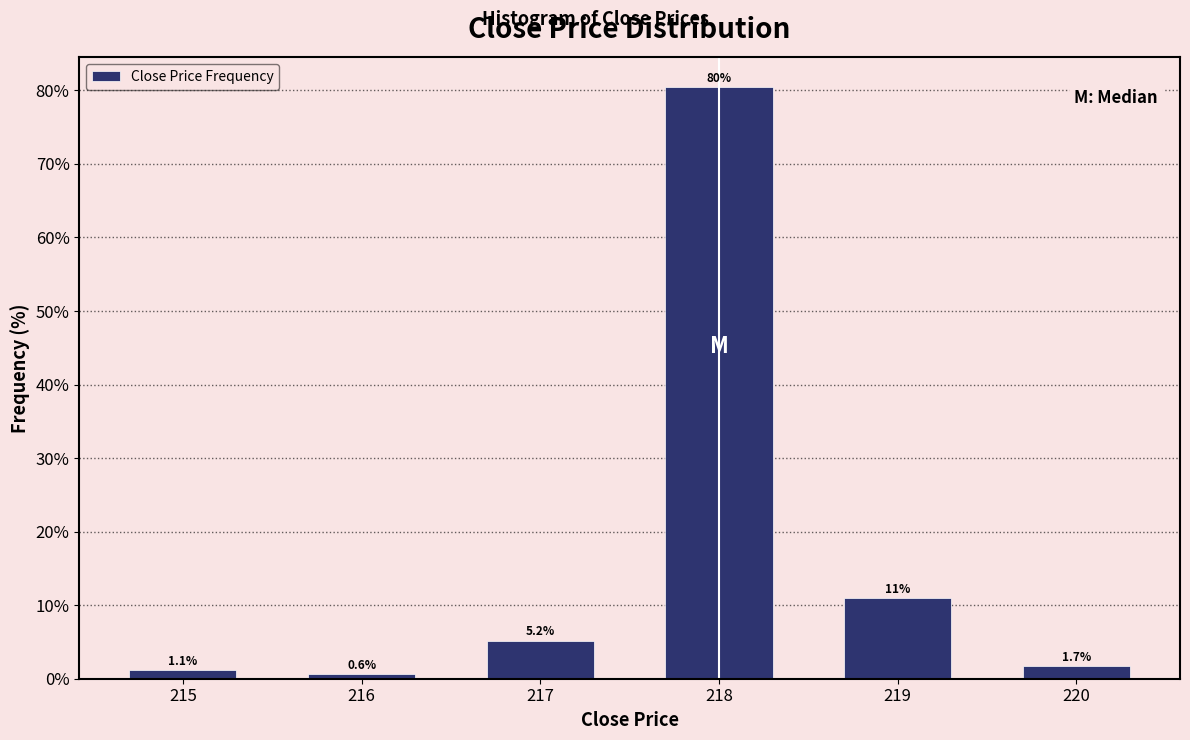

Reading left to right, what are all the values shown in this chart?

215=1.1	216=0.6	217=5.2	218=80.5	219=10.9	220=1.7